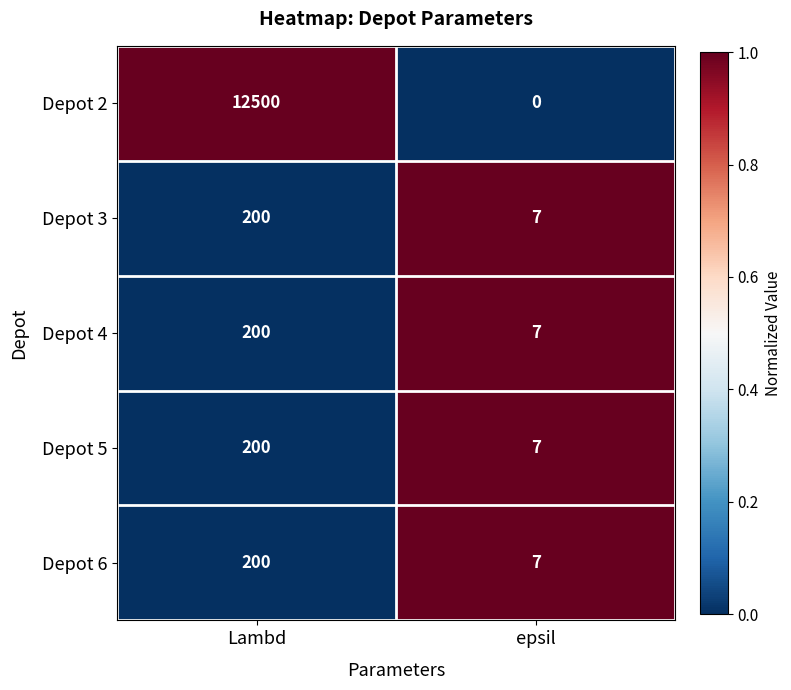

What is the approximate value of Depot 3 at epsil, to the nearest 5?

5